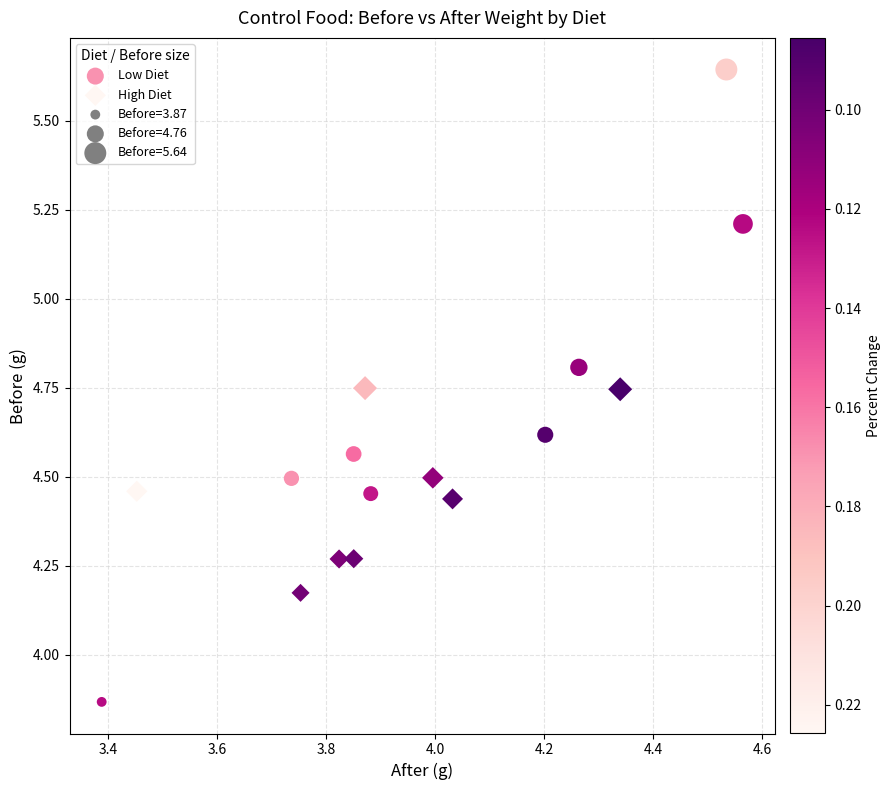

Which series reaches the maximum Y coordinate?

Low Diet